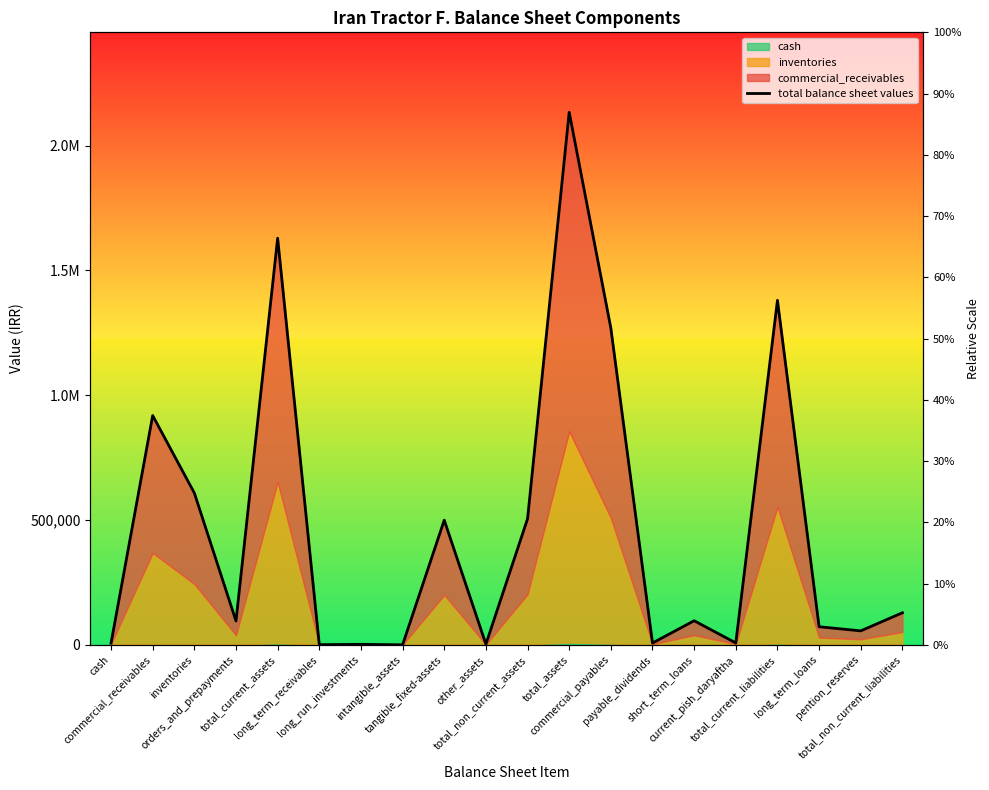

The chart shows a value of 991 at long_term_receivables. True or false?

False